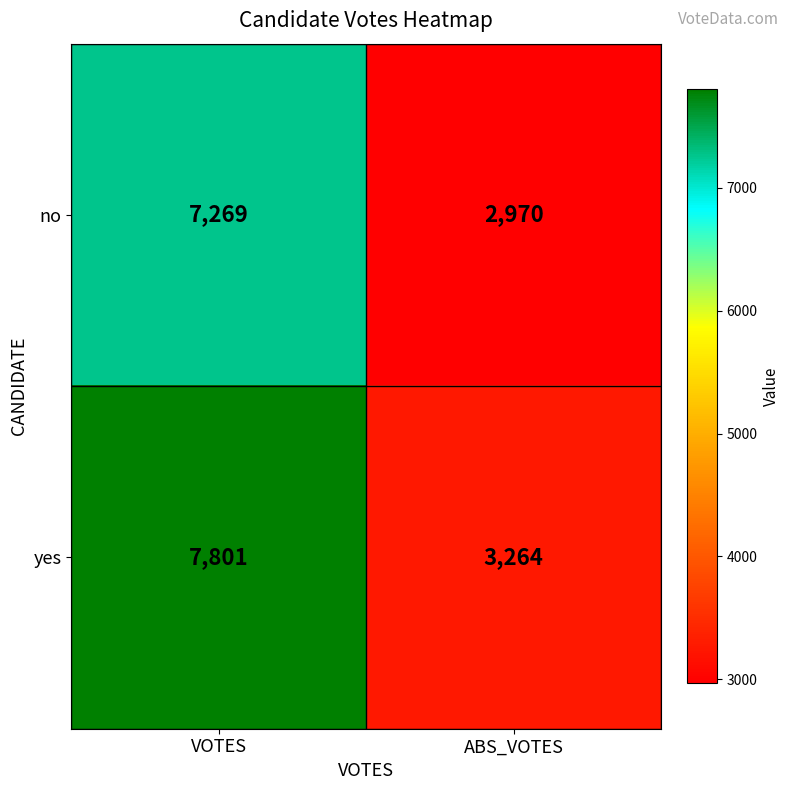

How many values in the yes series are below 7801?

1